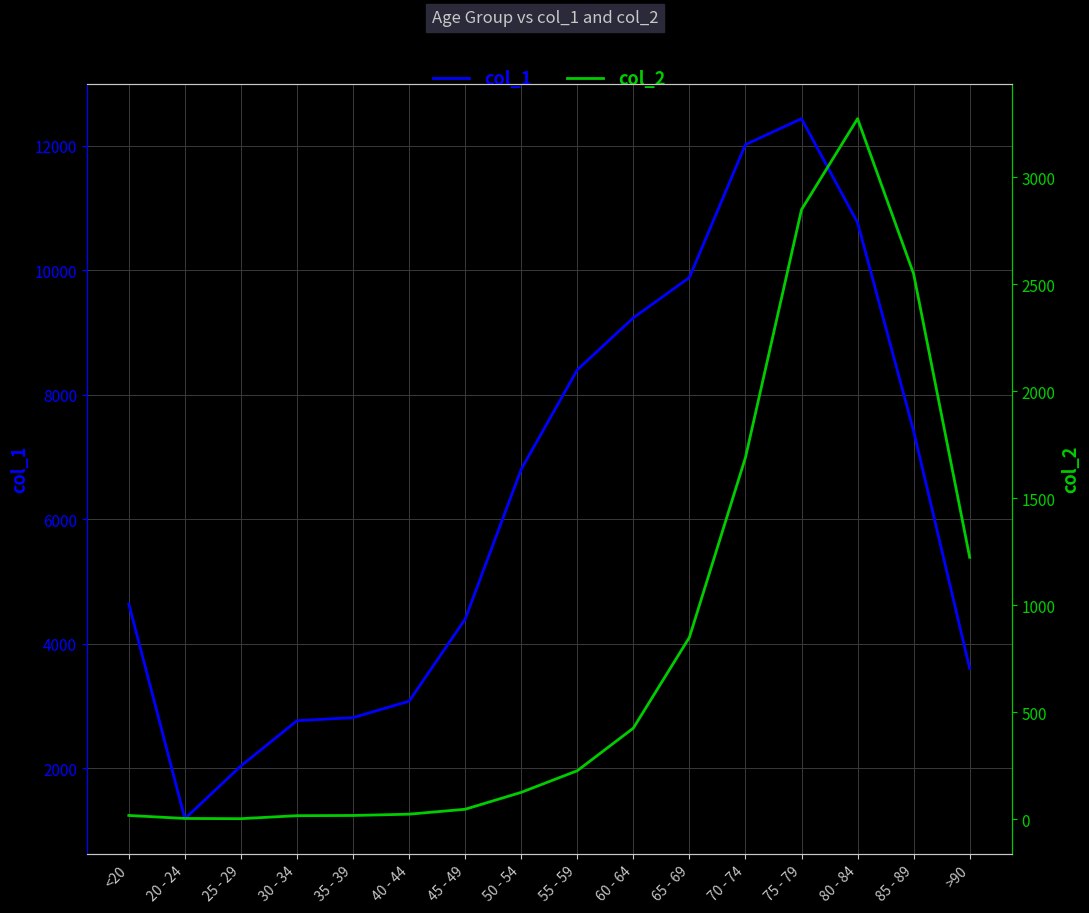

At which category does col_1 reach its first local valley?

20 - 24